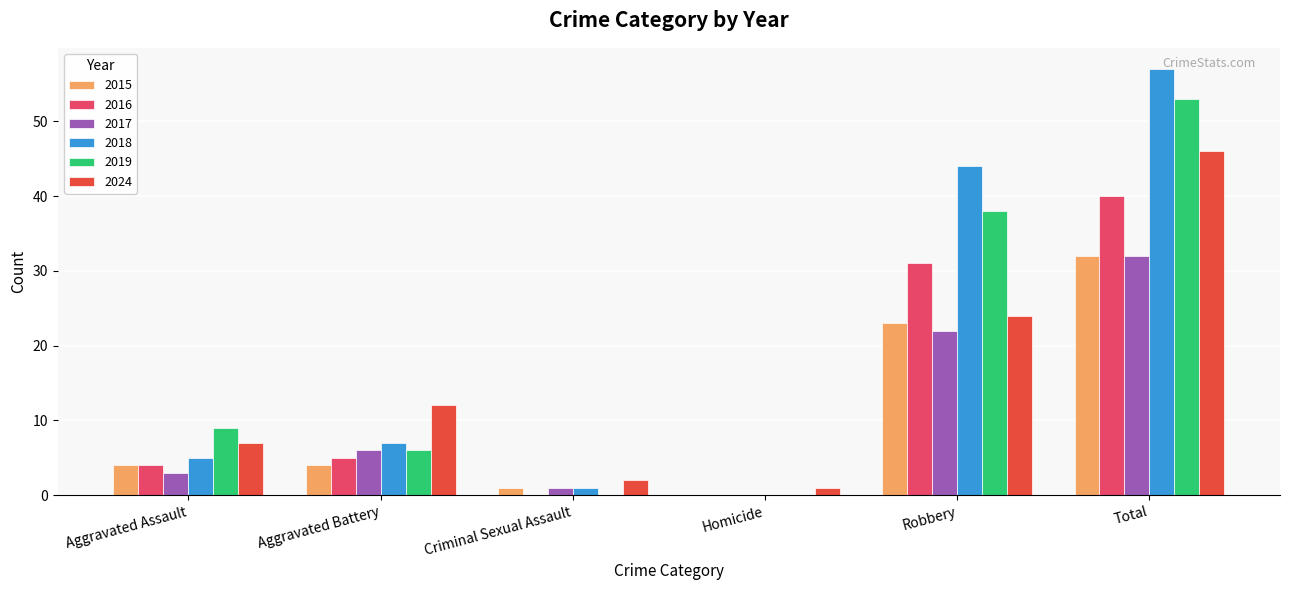

Between Aggravated Battery and Robbery, which series saw the biggest shift?

2018